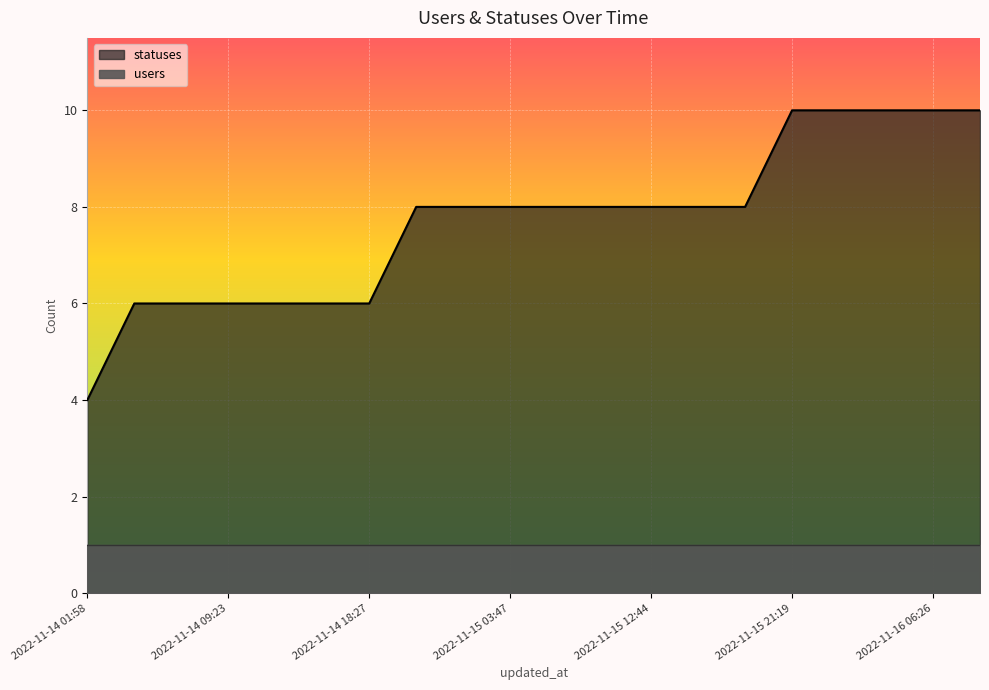

Reading left to right, extract all data points from this chart.

2022-11-14 01:58=4	2022-11-14 03:58=6	2022-11-14 06:29=6	2022-11-14 09:23=6	2022-11-14 12:53=6	2022-11-14 15:25=6	2022-11-14 18:27=6	2022-11-14 21:21=8	2022-11-15 01:56=8	2022-11-15 03:47=8	2022-11-15 06:26=8	2022-11-15 09:21=8	2022-11-15 12:44=8	2022-11-15 15:23=8	2022-11-15 18:27=8	2022-11-15 21:19=10	2022-11-16 01:57=10	2022-11-16 03:48=10	2022-11-16 06:26=10	2022-11-16 09:21=10